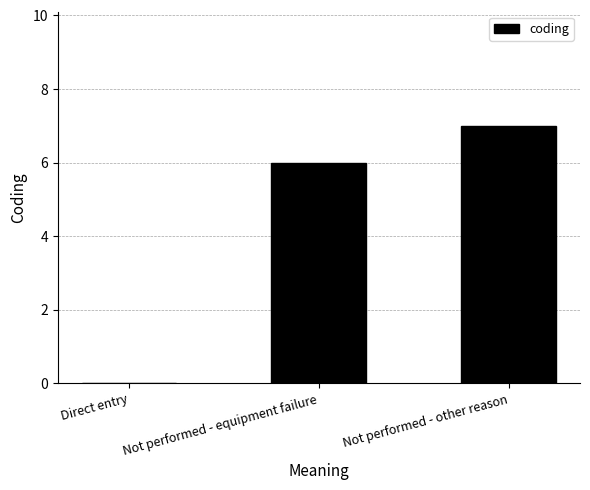

Read the value at Not performed - equipment failure.

6